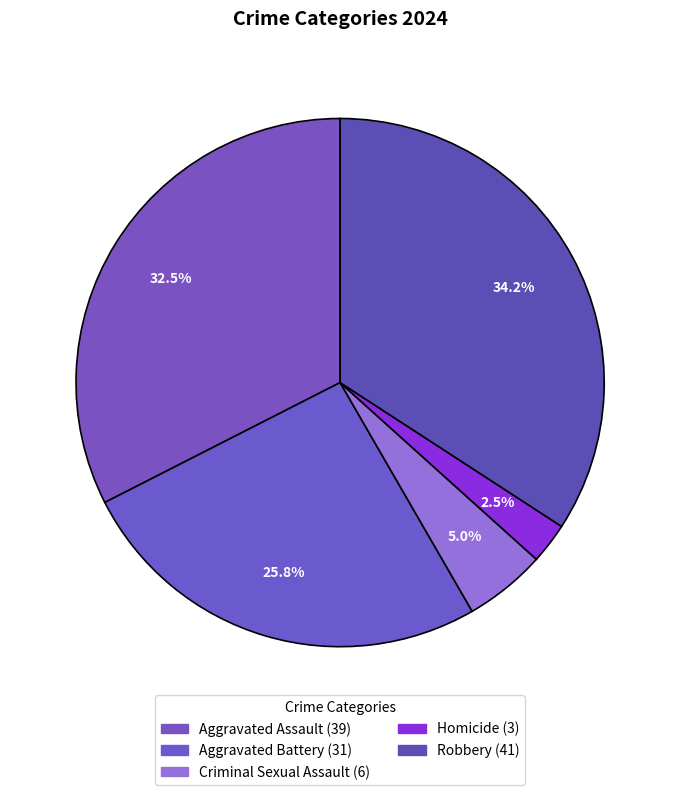

How many segments does this pie chart have?

5